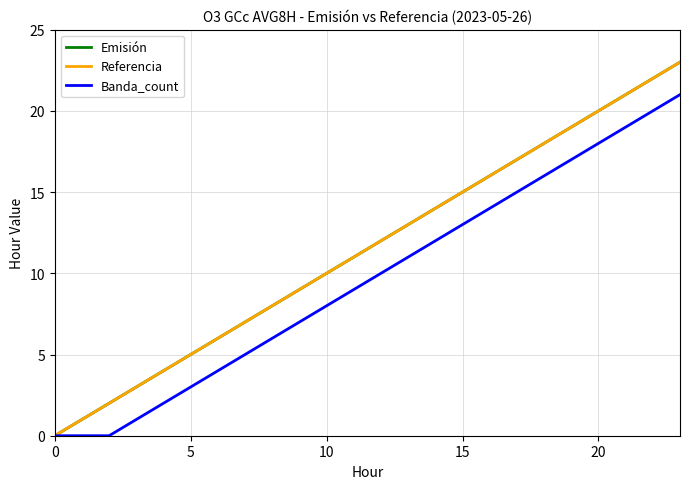

Does the chart display data point markers on the line(s)?

No